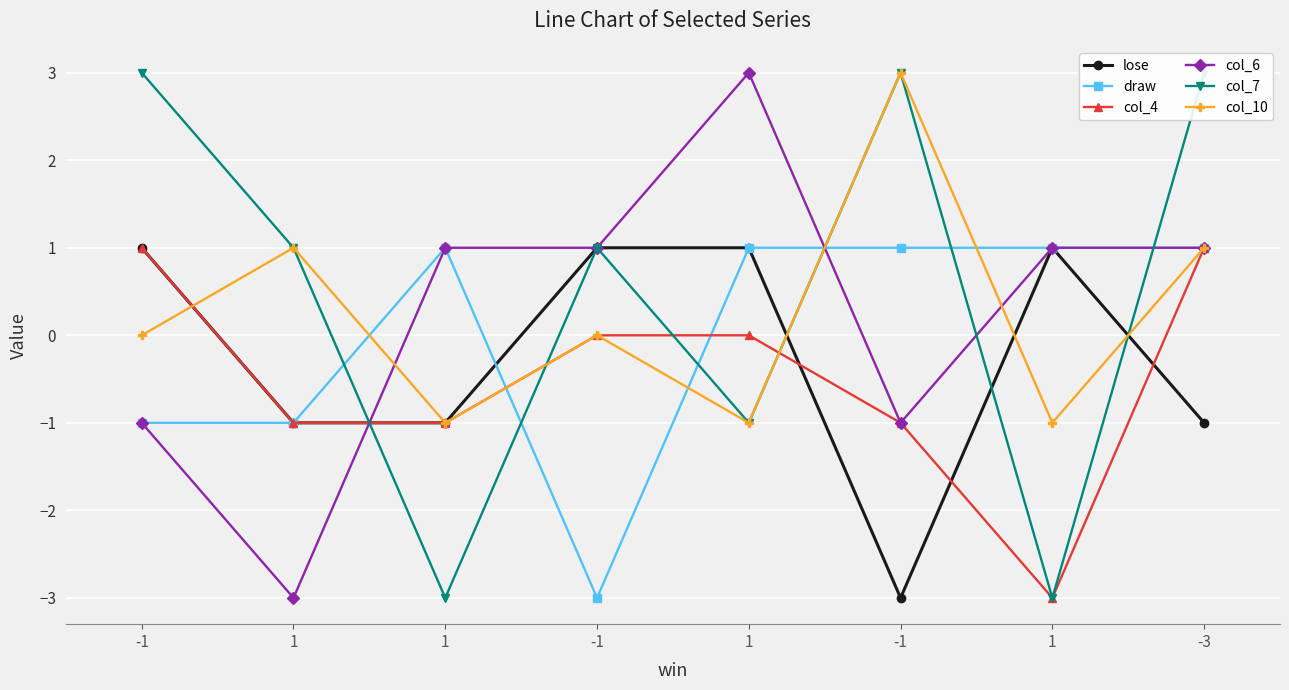

How many data points does each series have?

8